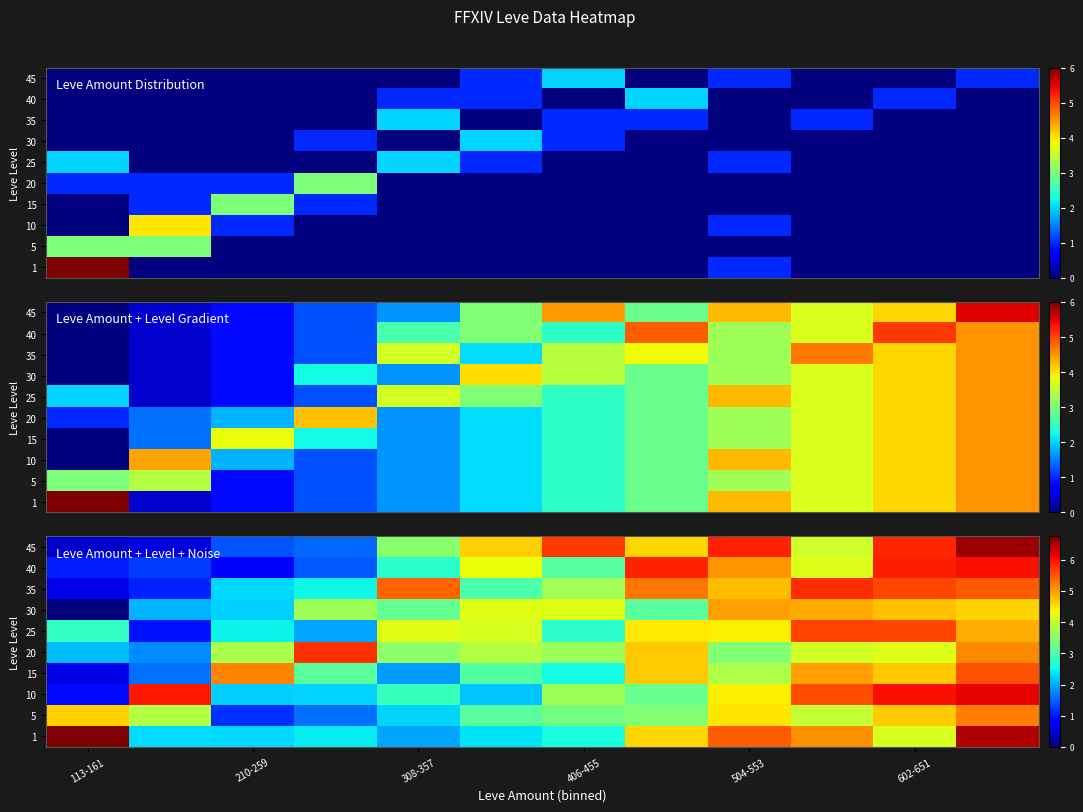

Count the number of categories in the chart.

12